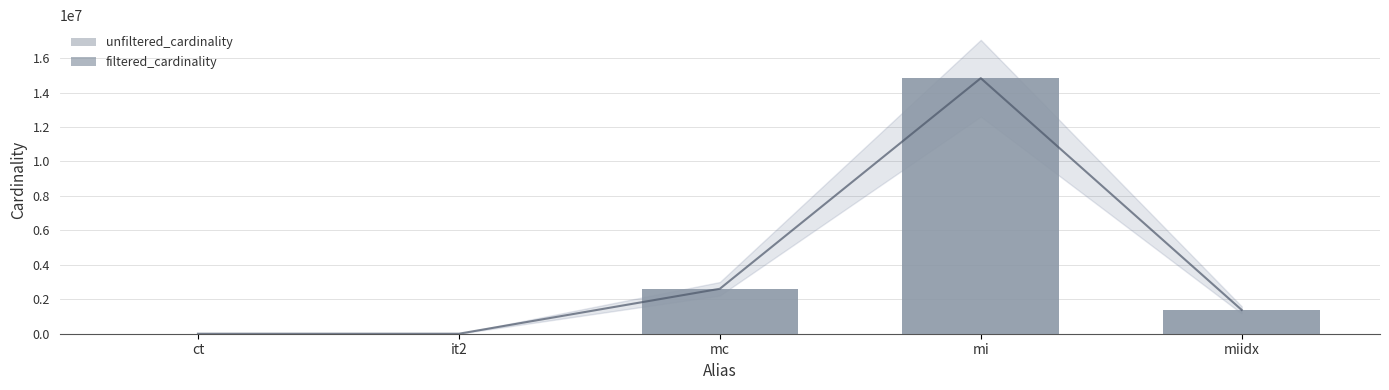

Which series has the widest spread of values?

filtered_cardinality